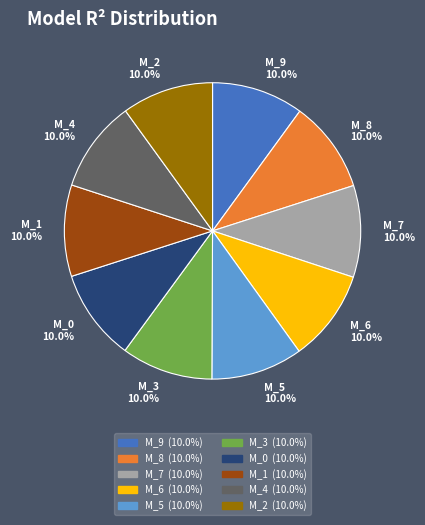

Do M_1 10.0% and M_3 10.0% together represent more than half of the pie?

No